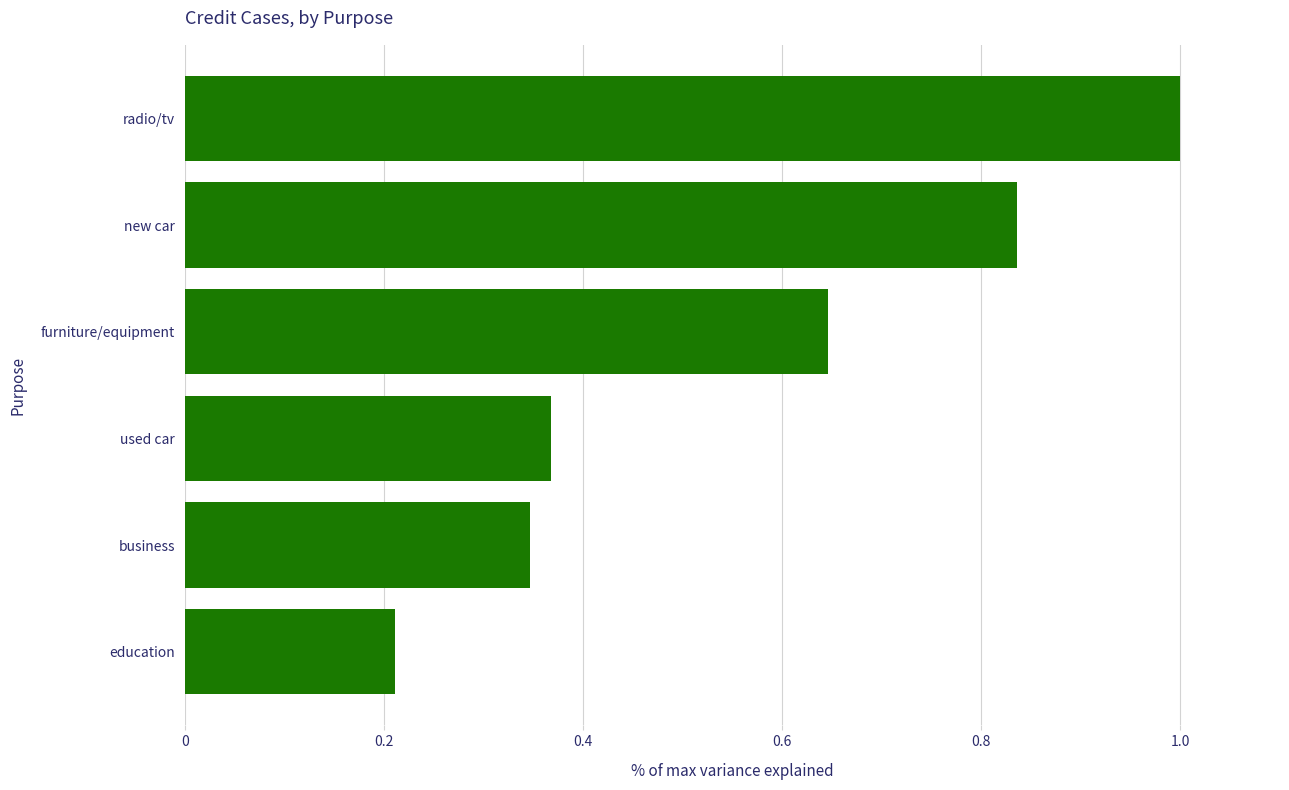

True or false: the data shows 0.2 at education.

True